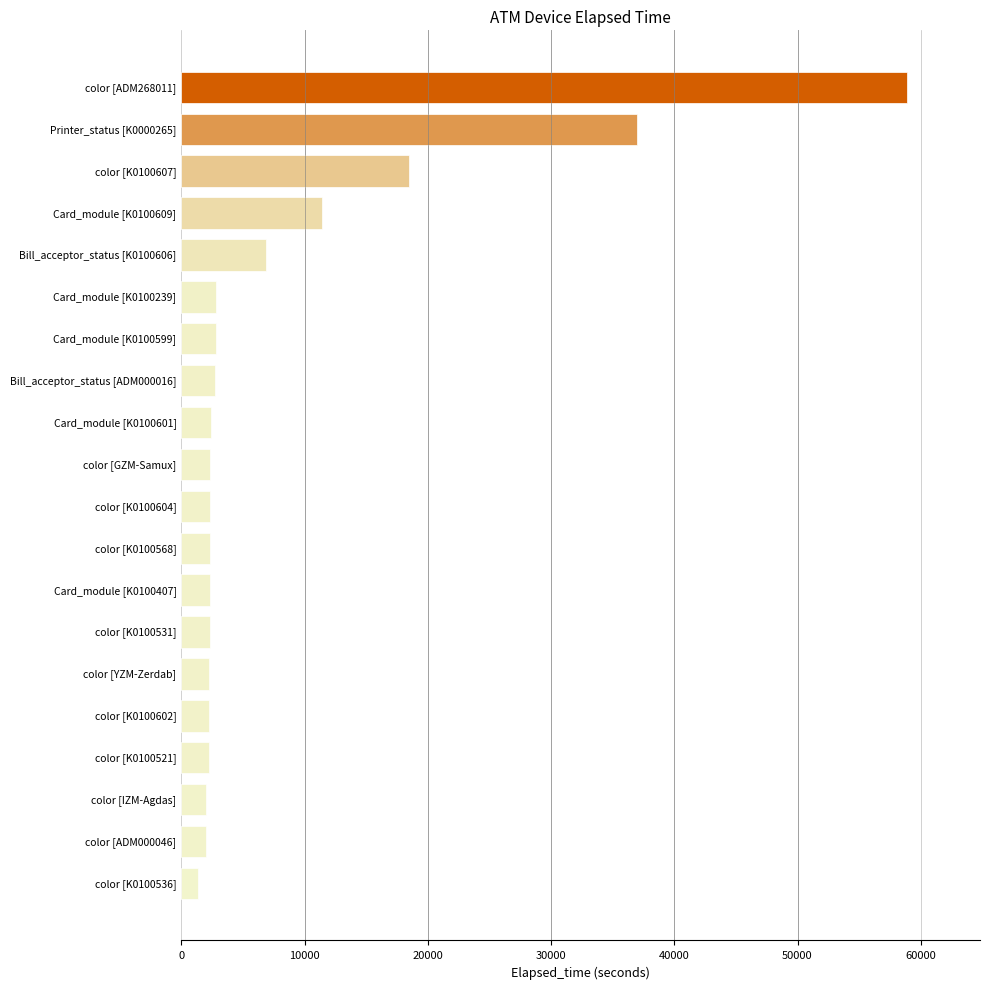

True or false: the data shows 2323 at color [K0100568].

True